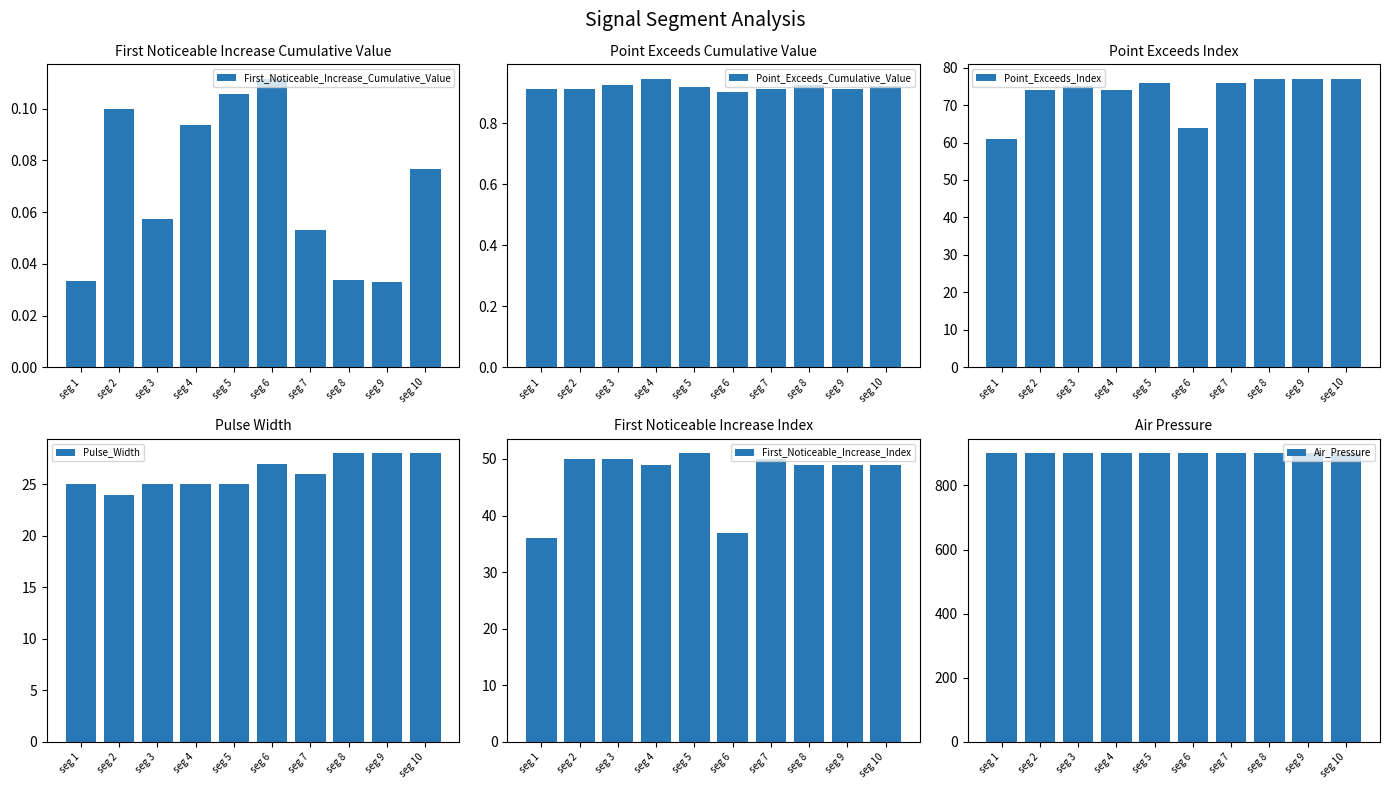

Reading left to right, what are all the values shown in this chart?

First_Noticeable_Increase_Cumulative_Value: seg 1=0.0	seg 2=0.1	seg 3=0.1	seg 4=0.1	seg 5=0.1	seg 6=0.1	seg 7=0.1	seg 8=0.0	seg 9=0.0	seg 10=0.1
Point_Exceeds_Cumulative_Value: seg 1=0.9	seg 2=0.9	seg 3=0.9	seg 4=0.9	seg 5=0.9	seg 6=0.9	seg 7=0.9	seg 8=0.9	seg 9=0.9	seg 10=0.9
Point_Exceeds_Index: seg 1=61.0	seg 2=74.0	seg 3=75.0	seg 4=74.0	seg 5=76.0	seg 6=64.0	seg 7=76.0	seg 8=77.0	seg 9=77.0	seg 10=77.0
Pulse_Width: seg 1=25.0	seg 2=24.0	seg 3=25.0	seg 4=25.0	seg 5=25.0	seg 6=27.0	seg 7=26.0	seg 8=28.0	seg 9=28.0	seg 10=28.0
First_Noticeable_Increase_Index: seg 1=36.0	seg 2=50.0	seg 3=50.0	seg 4=49.0	seg 5=51.0	seg 6=37.0	seg 7=50.0	seg 8=49.0	seg 9=49.0	seg 10=49.0
Air_Pressure: seg 1=900.0	seg 2=900.0	seg 3=900.0	seg 4=900.0	seg 5=900.0	seg 6=900.0	seg 7=900.0	seg 8=900.0	seg 9=900.0	seg 10=900.0